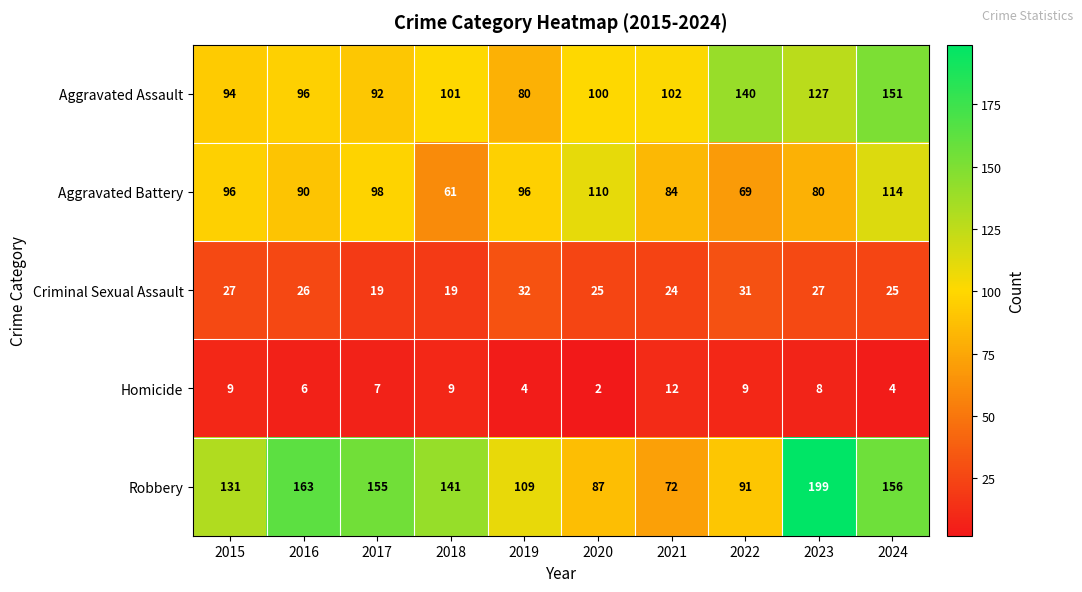

Which series has the largest range (max minus min)?

Robbery